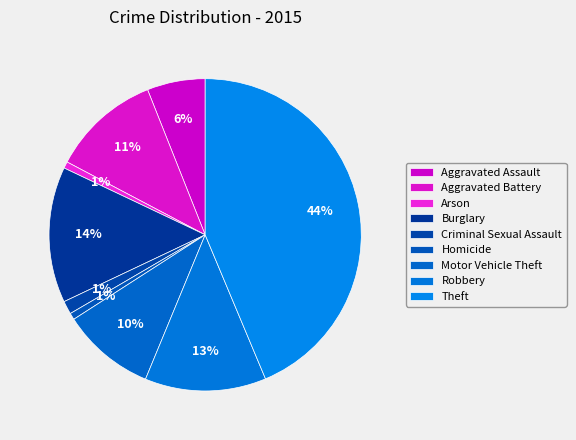

Count the number of slices in the pie.

9